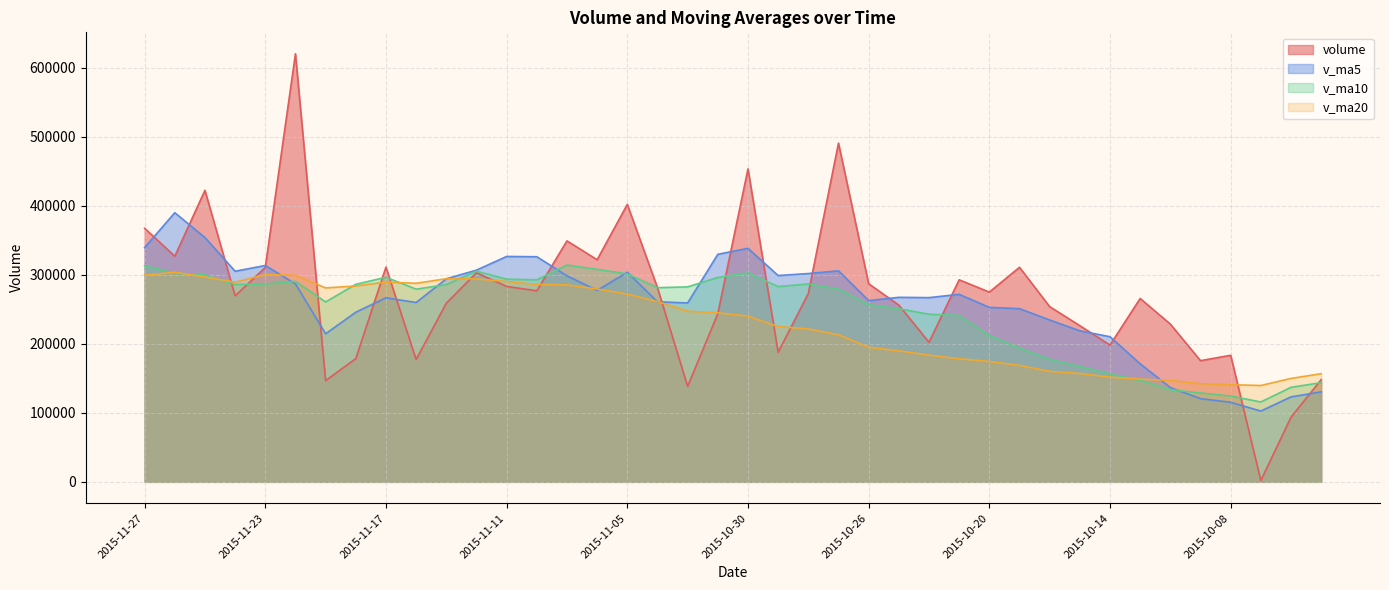

Where is the first local maximum for volume?

2015-11-25